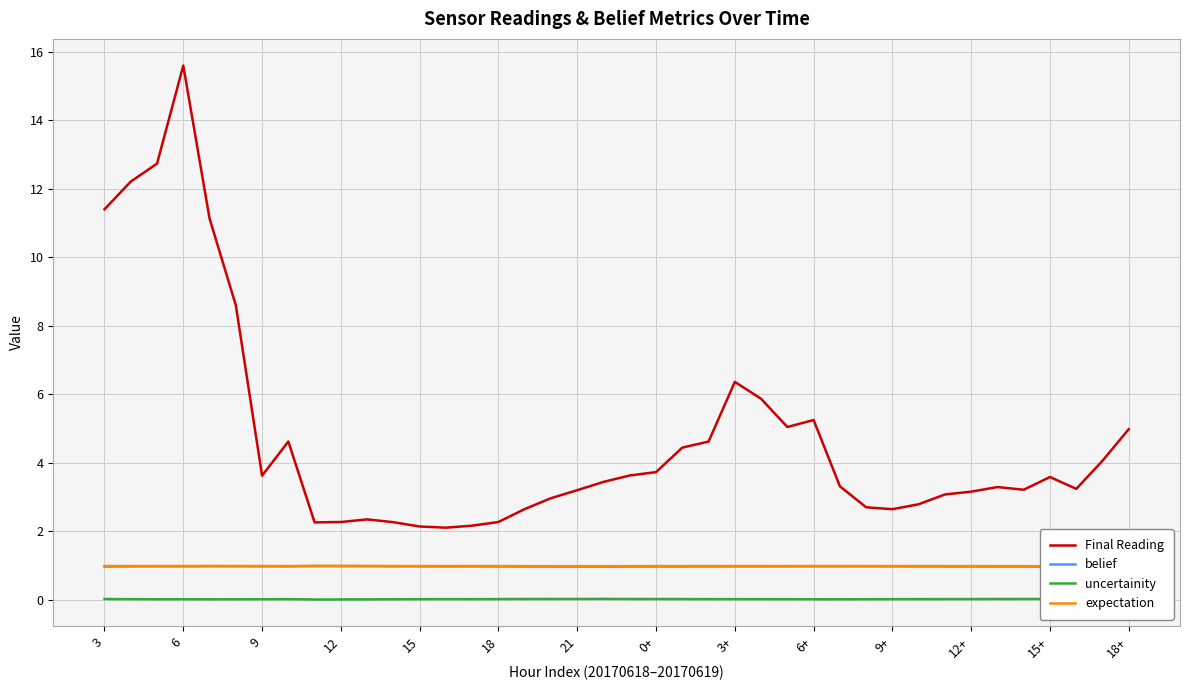

What is the sum of all expectation values?

39.5